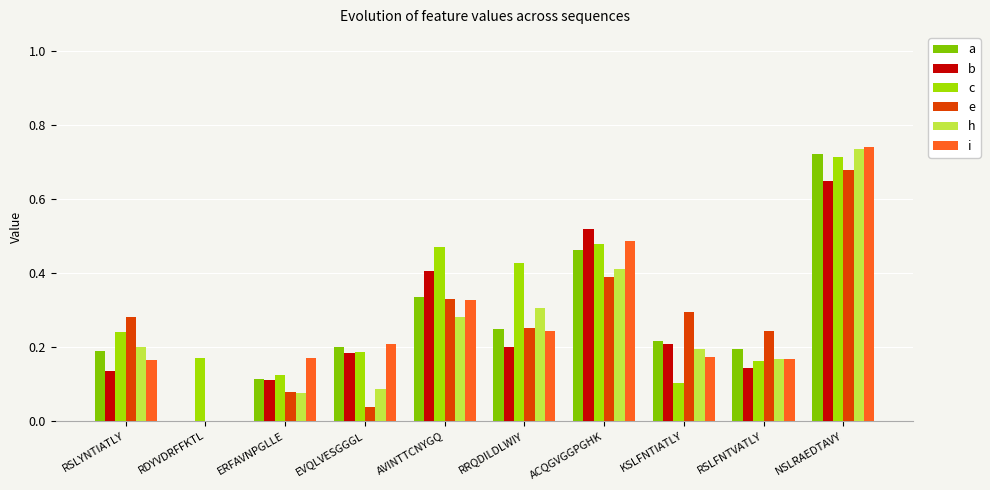

Which series has the largest total across all categories?

c